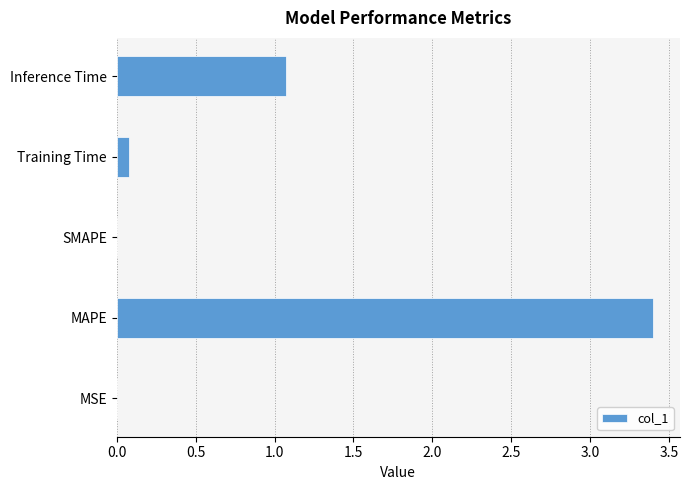

Where is the data nearest to the value 1?

Inference Time